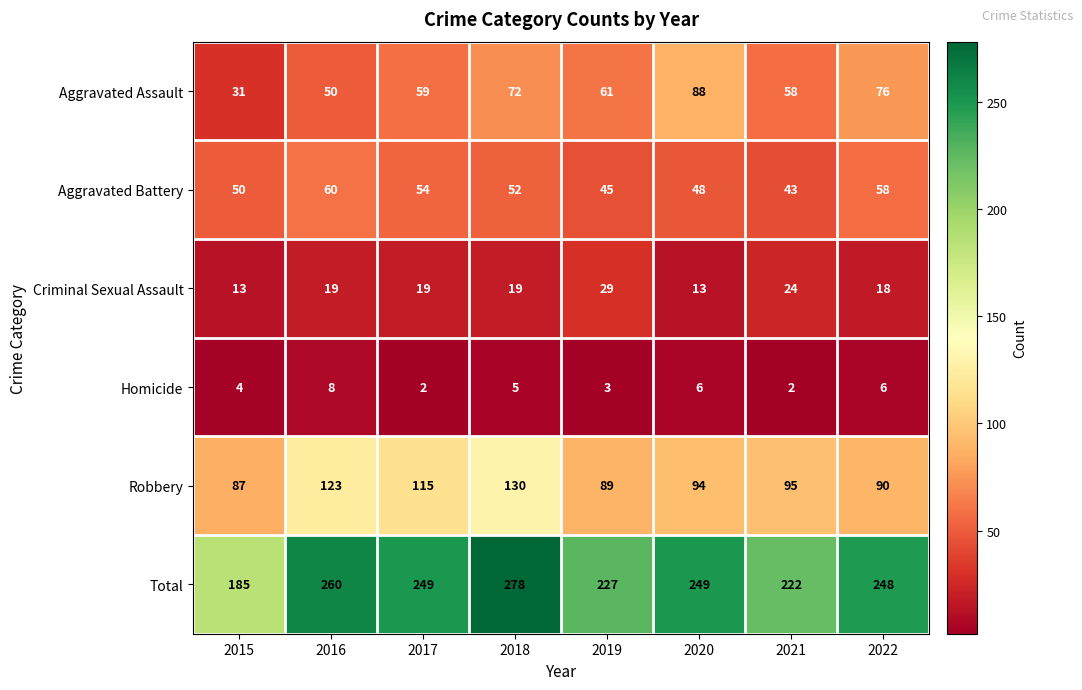

Rank the series by their maximum value, from lowest to highest.

Homicide, Criminal Sexual Assault, Aggravated Battery, Aggravated Assault, Robbery, Total